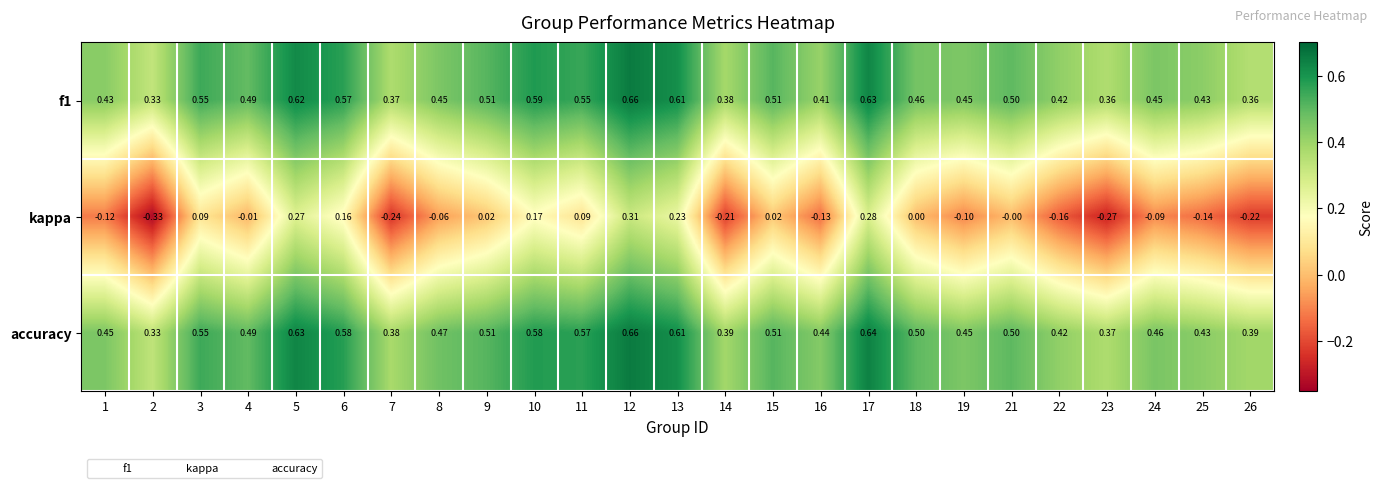

Which series has the widest spread of values?

kappa